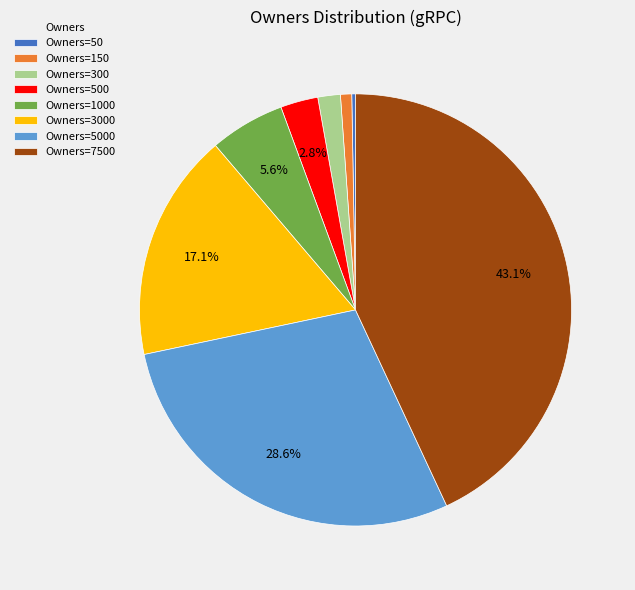

How many segments does this pie chart have?

8